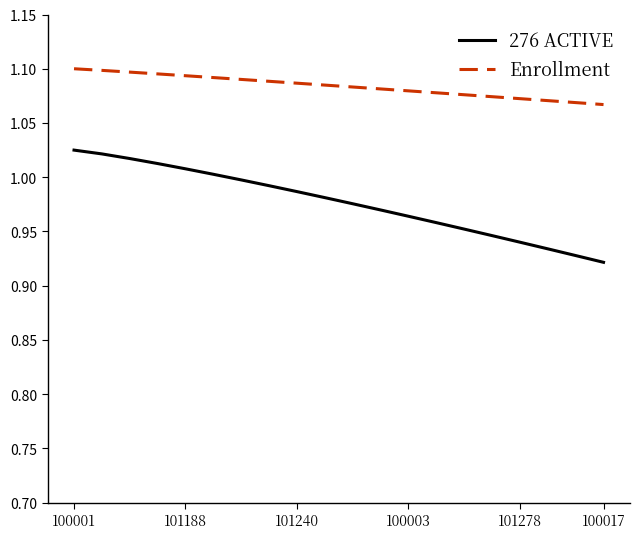

Which series has the largest total across all categories?

Enrollment